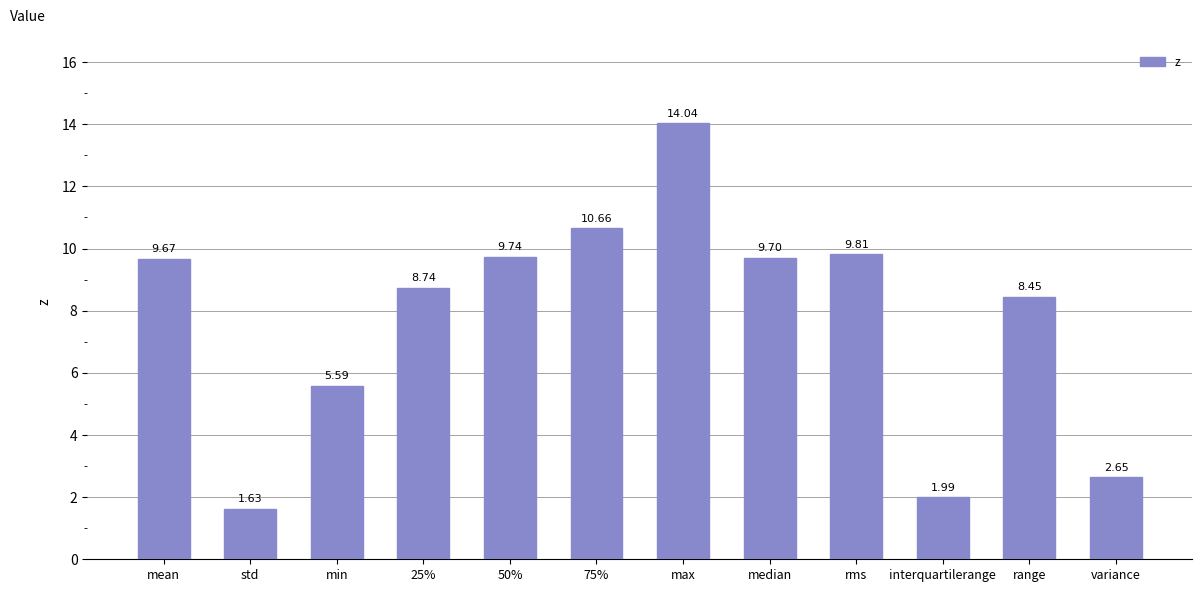

True or false: the data shows 3.8 at 25%.

False